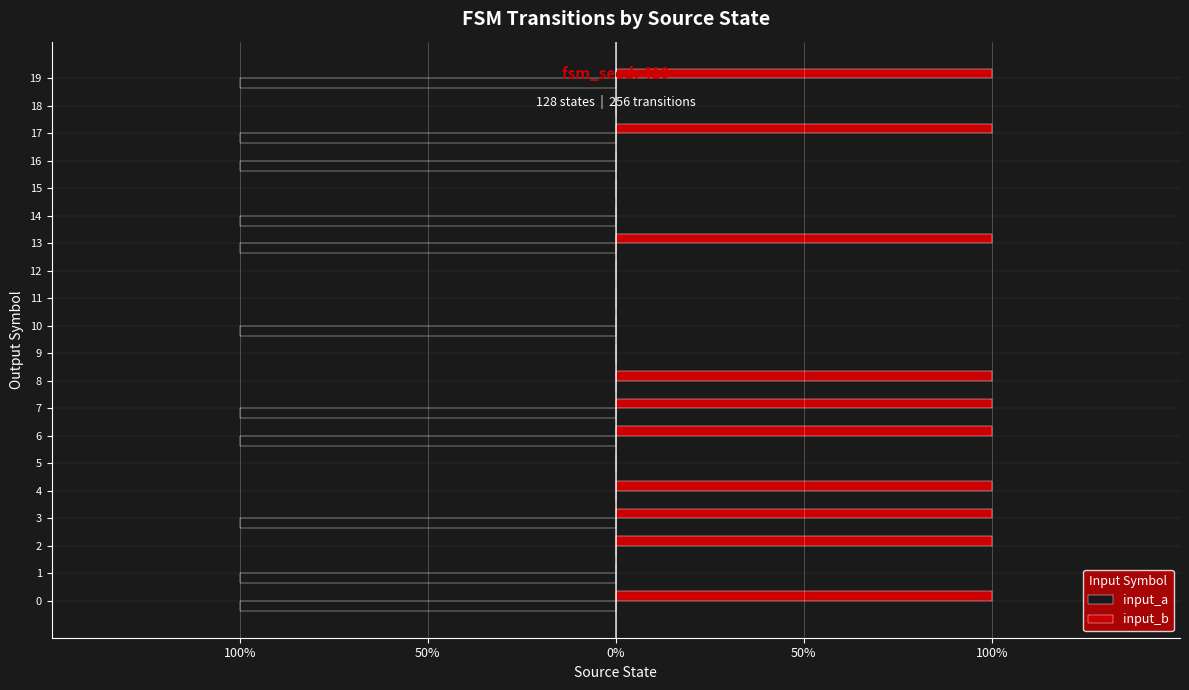

What is the difference between the maximum and second lowest values in the input_b series?

1